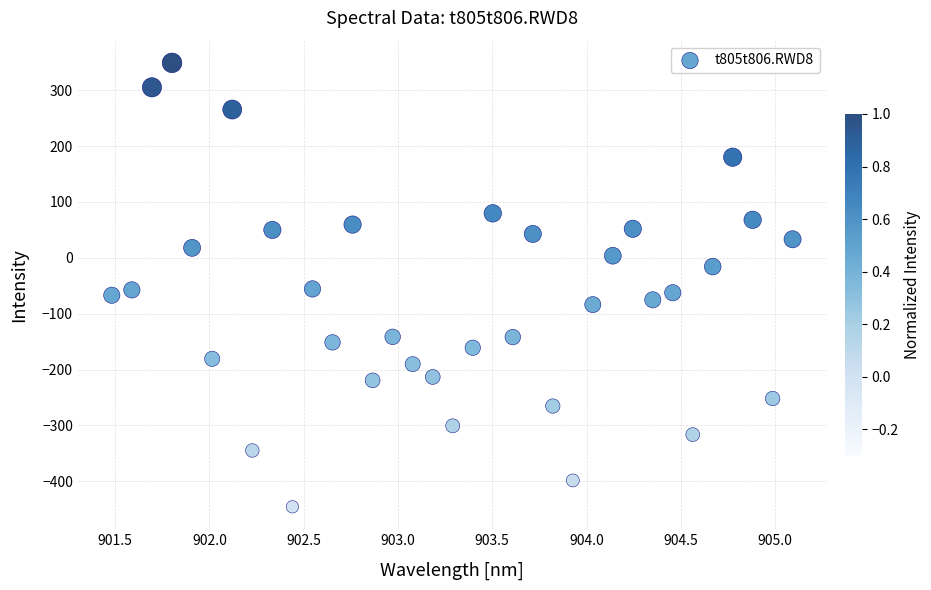

What is the range of Y values (max minus min)?

794.2